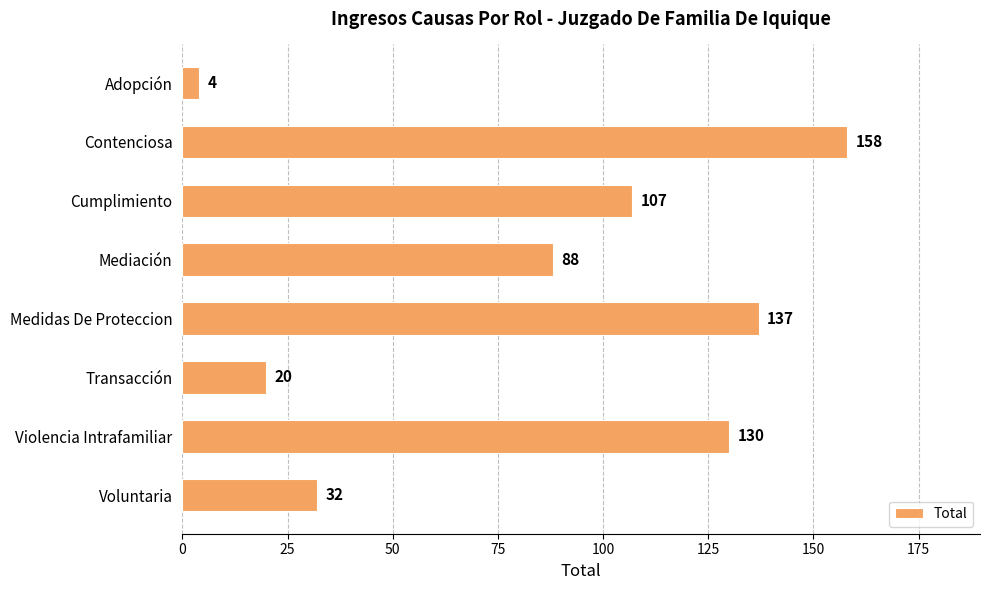

What is the value of the 8th bar from the top?

32